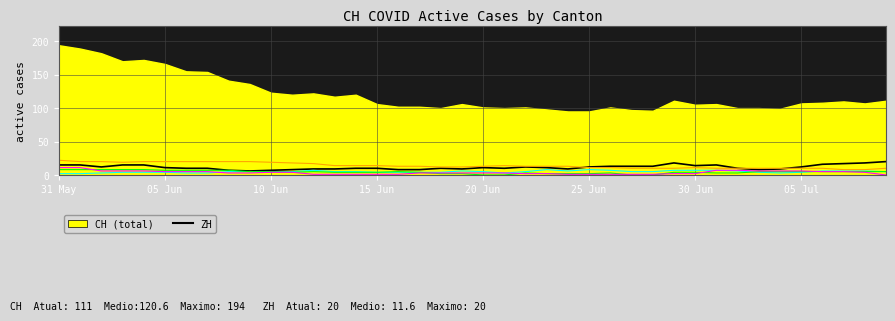

How many interior local valleys does the GE series have?

3